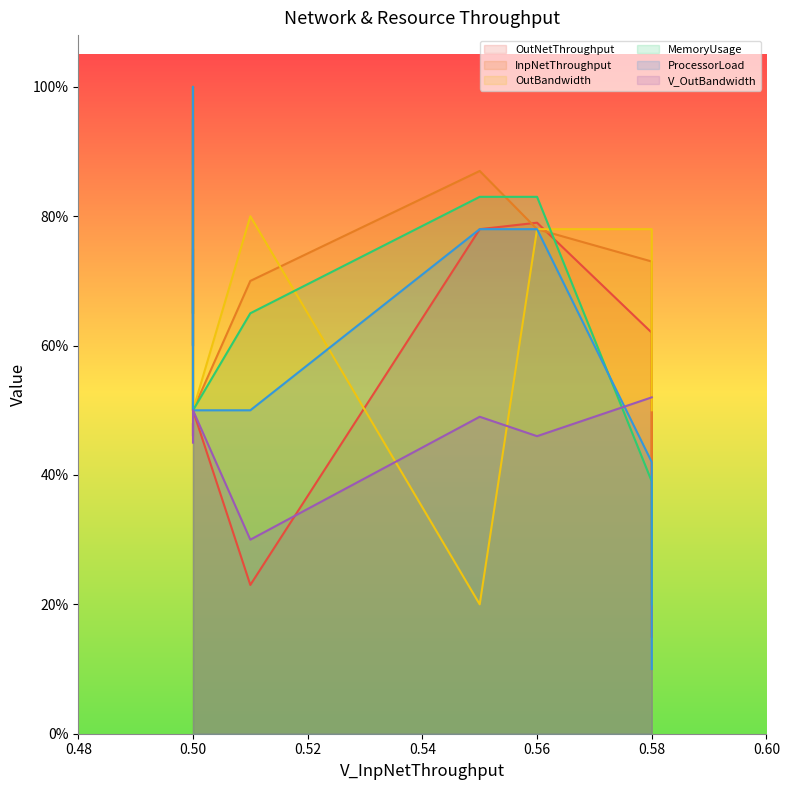

The OutNetThroughput series shows 0.2 at 0.58. True or false?

False